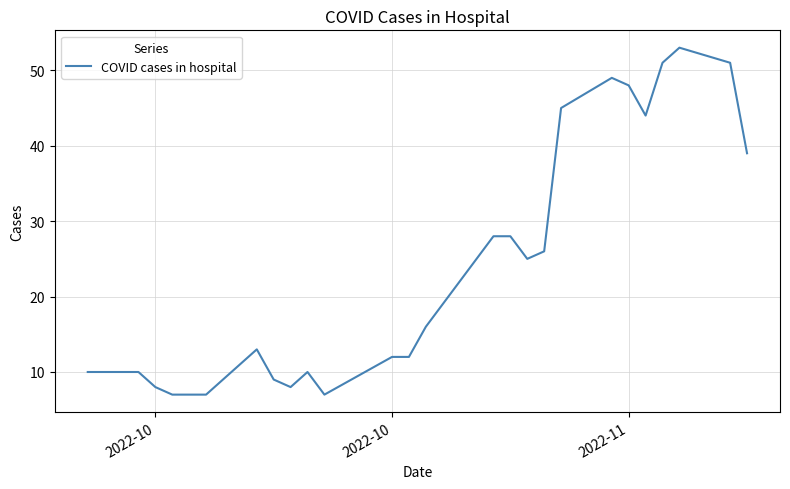

How many lines are shown in the chart?

1